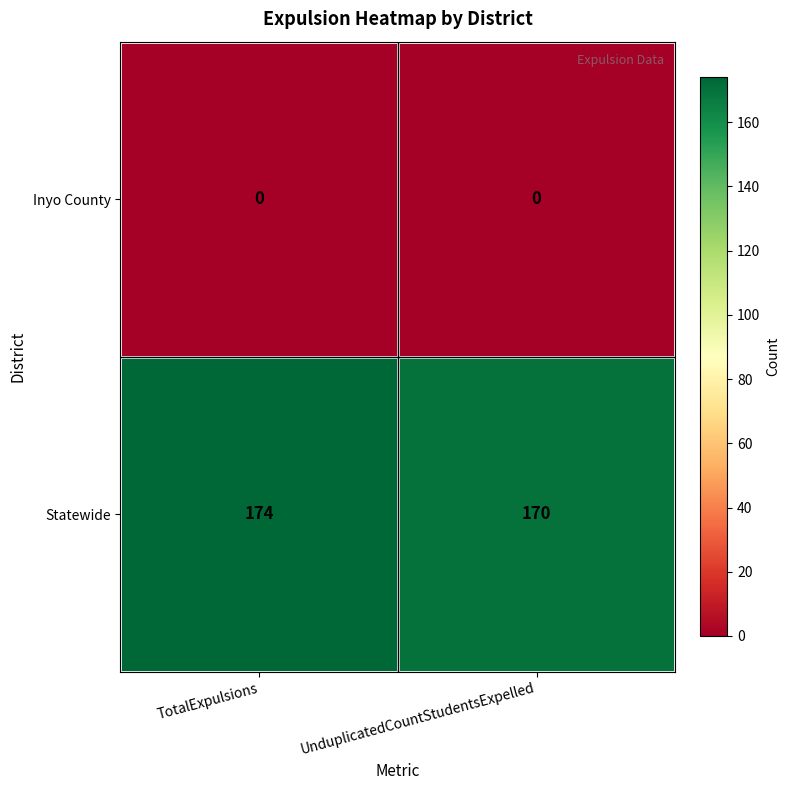

Which series changed the most between TotalExpulsions and UnduplicatedCountStudentsExpelled?

Statewide